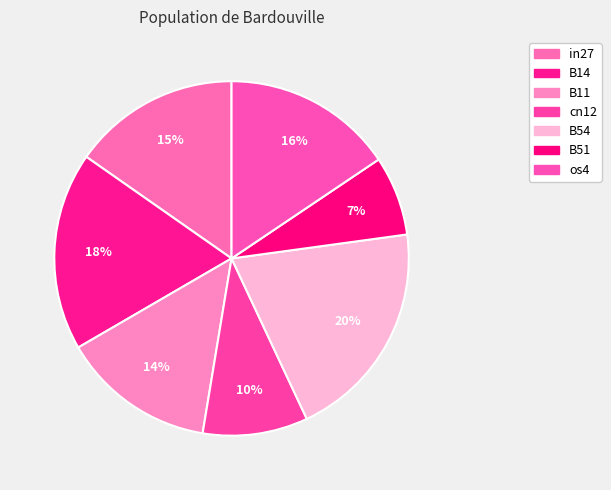

Rank the categories by value from lowest to highest.

B51, cn12, B11, in27, os4, B14, B54